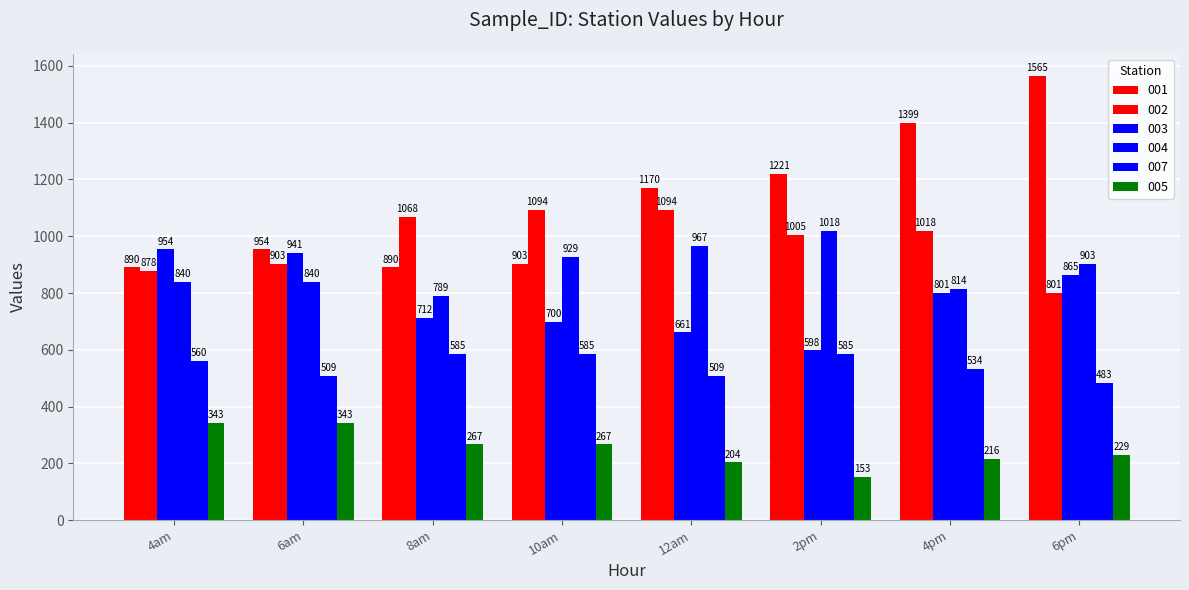

How many series are shown in this chart?

6